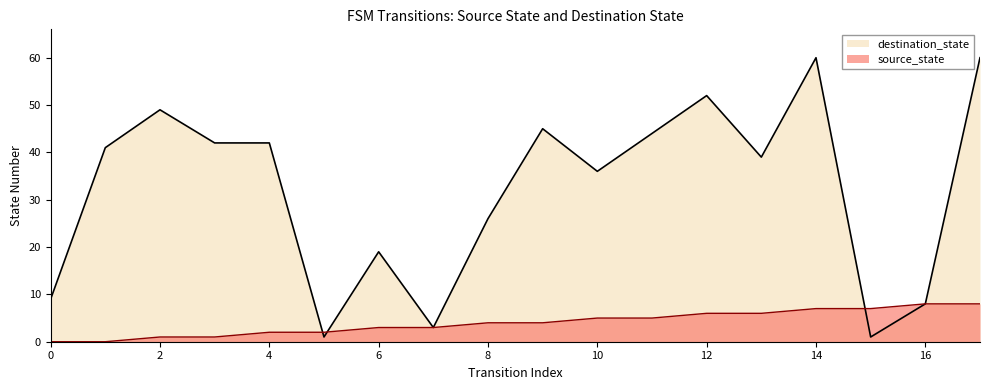

The value of source_state at 9 is 4. True or false?

True